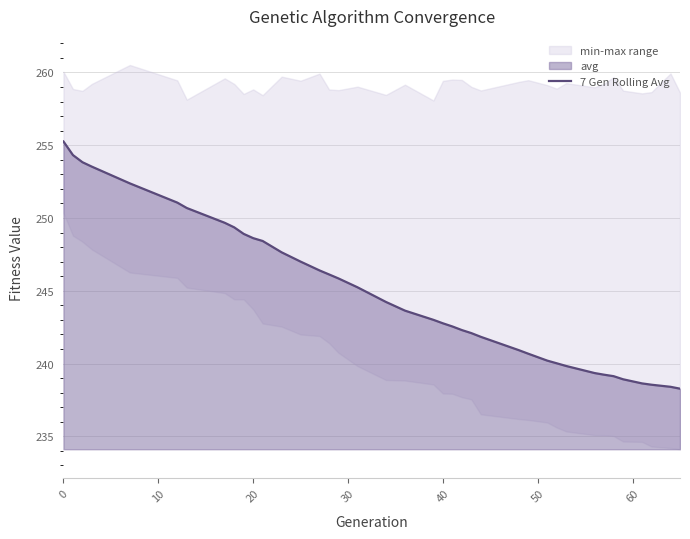

How many data points are above 243?

21